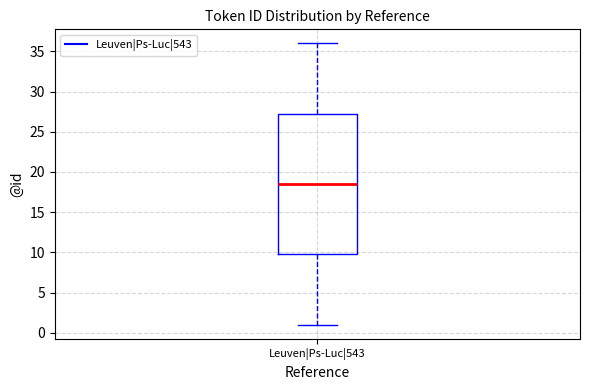

Read this box plot against the y-axis: the position of the median line, the range covered by the box, and the ends of both whiskers. The values are not printed on the chart, so give them approximately, as read against the axis.

median 18.5, box 10.0 to 27.5, whiskers 1.0 to 36.0